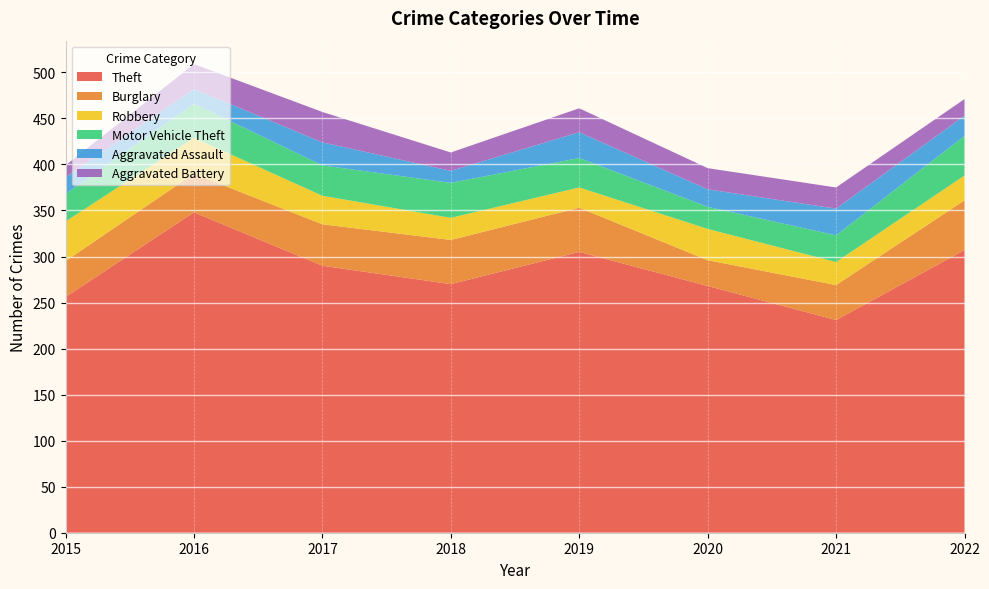

Reading right to left, list all the values displayed in this chart.

Theft: 2022=307	2021=231	2020=268	2019=305	2018=270	2017=290	2016=348	2015=256
Burglary: 2022=54	2021=38	2020=28	2019=48	2018=48	2017=45	2016=42	2015=39
Robbery: 2022=27	2021=25	2020=34	2019=22	2018=24	2017=31	2016=39	2015=43
Motor Vehicle Theft: 2022=43	2021=29	2020=24	2019=32	2018=38	2017=33	2016=37	2015=30
Aggravated Assault: 2022=22	2021=29	2020=19	2019=28	2018=13	2017=25	2016=16	2015=18
Aggravated Battery: 2022=18	2021=23	2020=23	2019=26	2018=20	2017=33	2016=27	2015=13